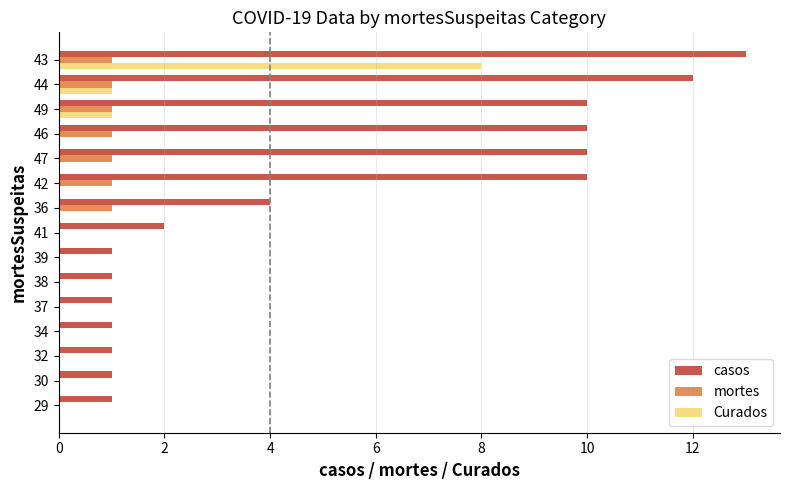

Is it true that Curados equals 0 at 30?

True